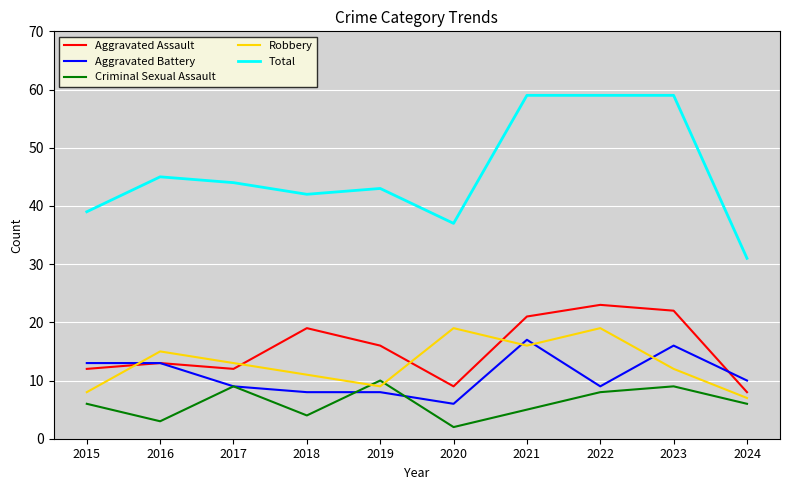

How many lines are shown in the chart?

5